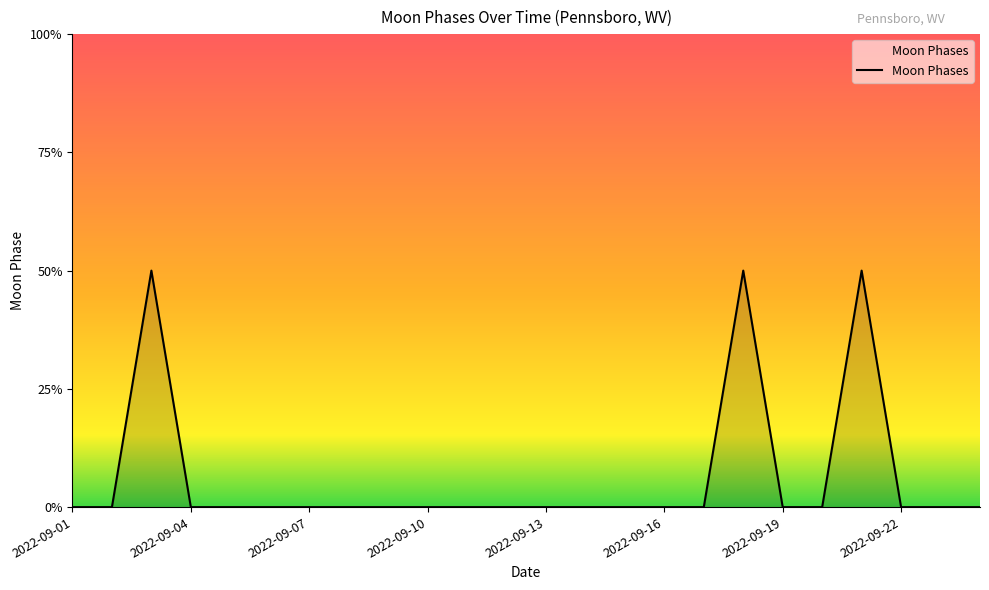

Does the chart display data point markers on the line(s)?

No